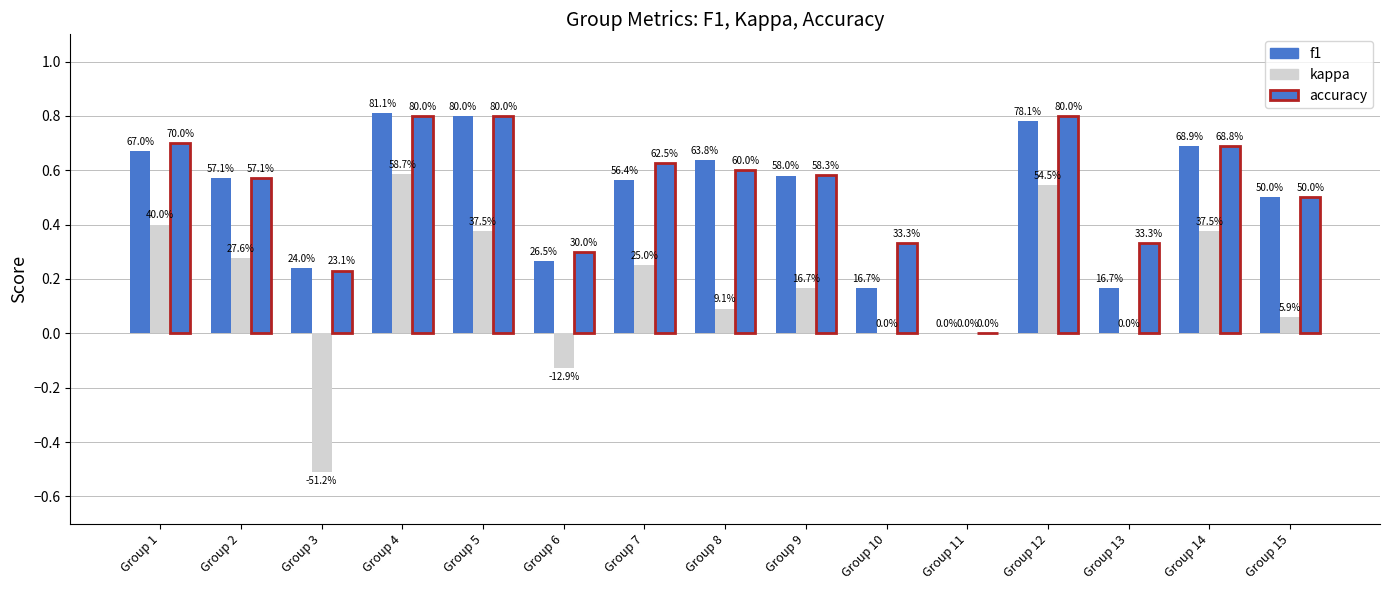

Are the bars grouped side by side (vs. stacked)?

Yes